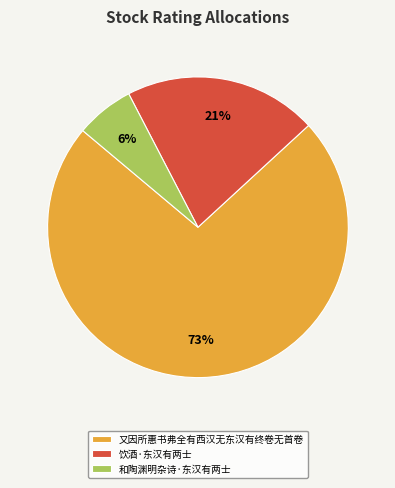

Do 和陶渊明杂诗·东汉有两士 and 饮酒·东汉有两士 together represent more than half of the pie?

No